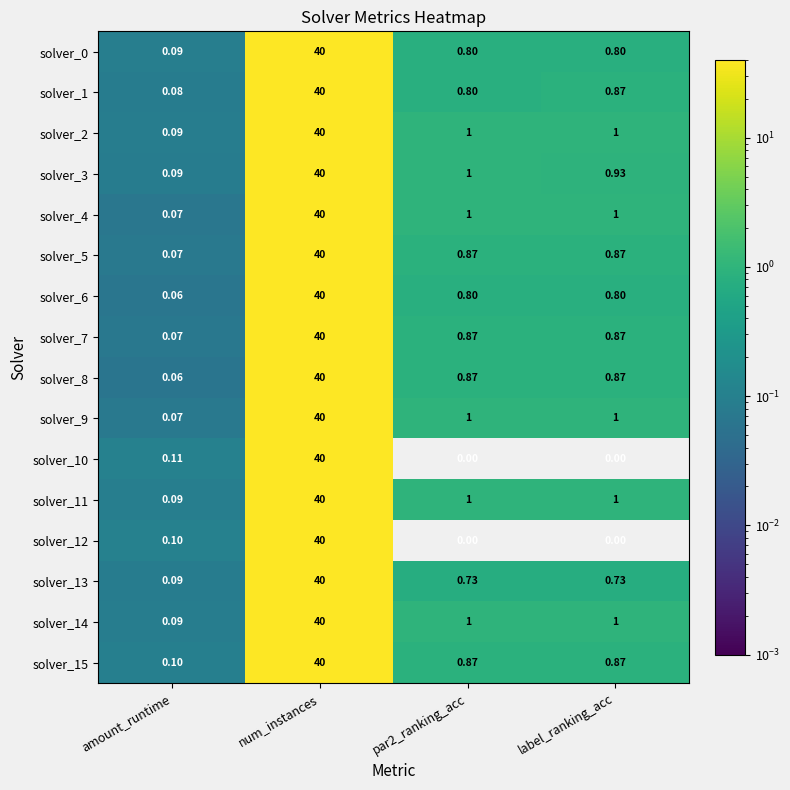

Where does the solver_11 series first go above 1?

num_instances